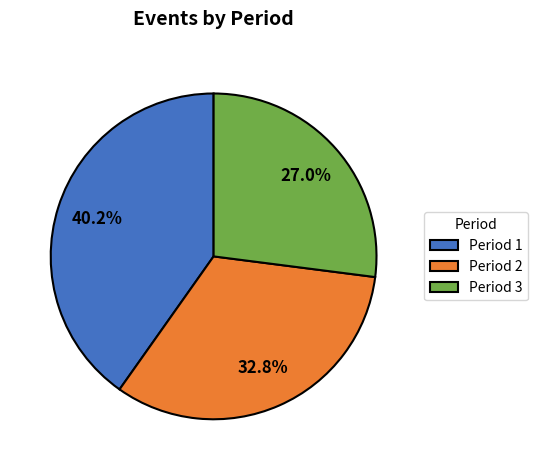

Between Period 2 and Period 3, which is larger?

Period 2